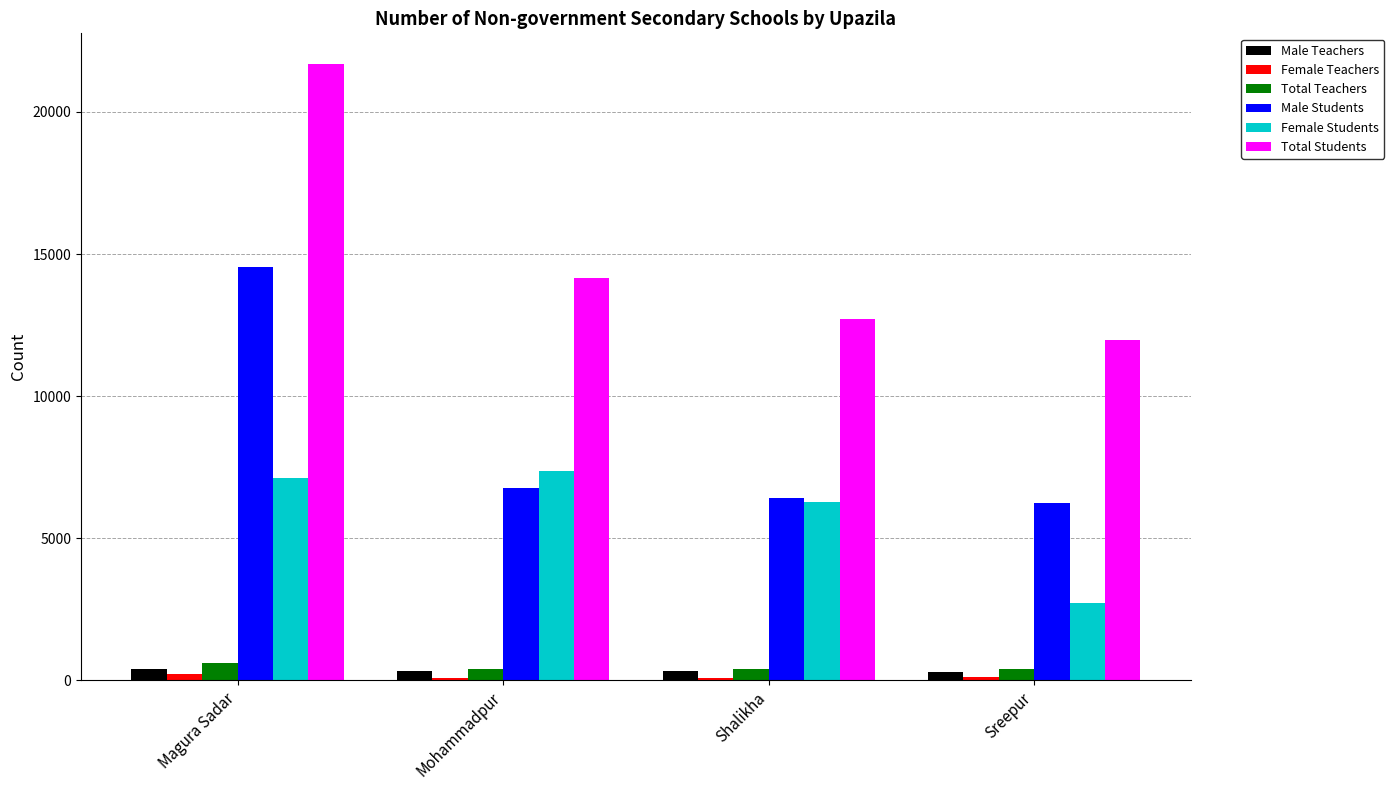

What is the maximum value for Male Students?

14555